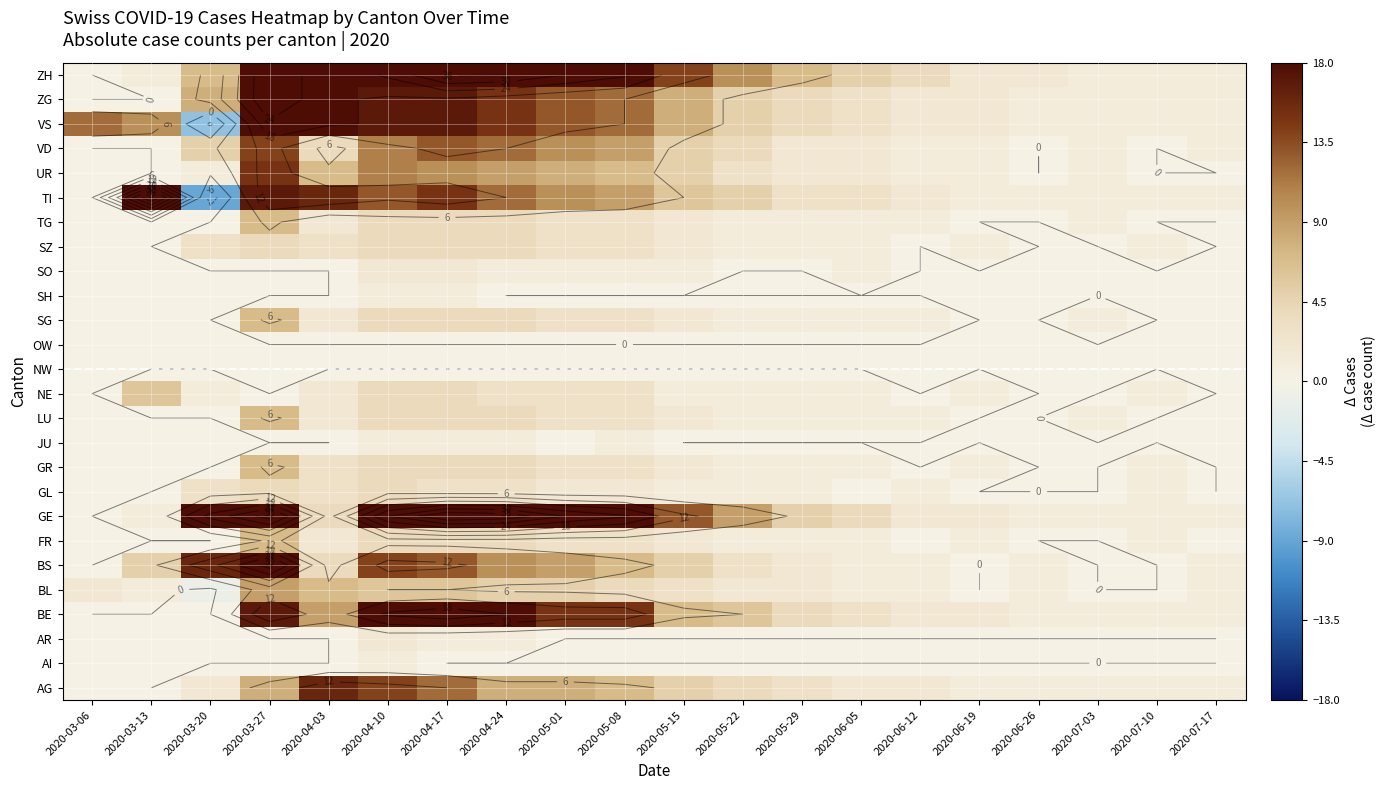

The value of NE at 2020-03-27 is 0. True or false?

True